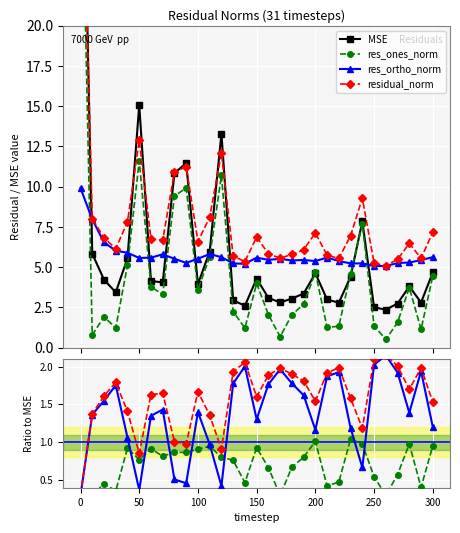

Rank the series by their maximum value, from highest to lowest.

MSE, residual_norm, res_ortho_norm, res_ones_norm